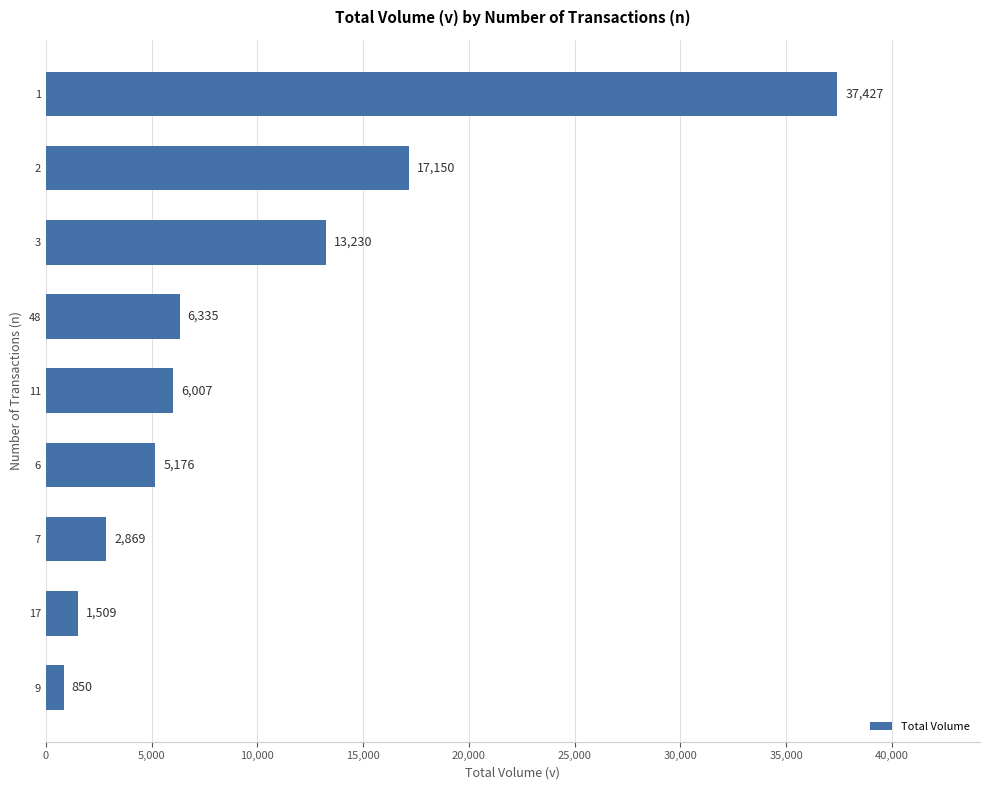

The chart shows a value of 17150 at 2. True or false?

True